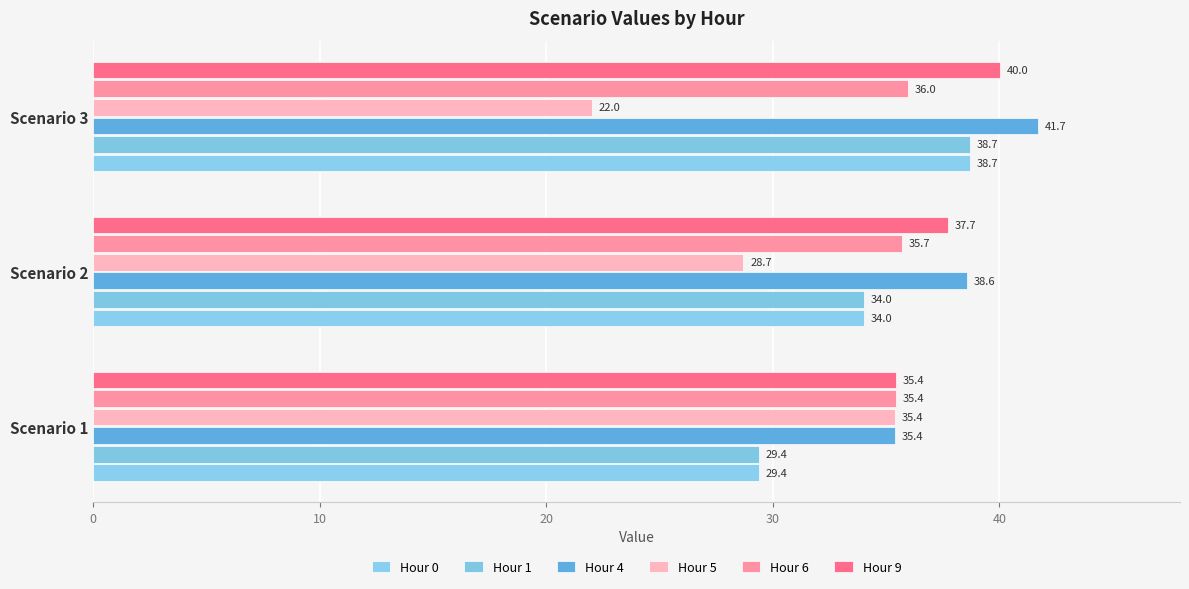

What is the difference between the maximum and minimum values in the Hour 5 series?

13.4